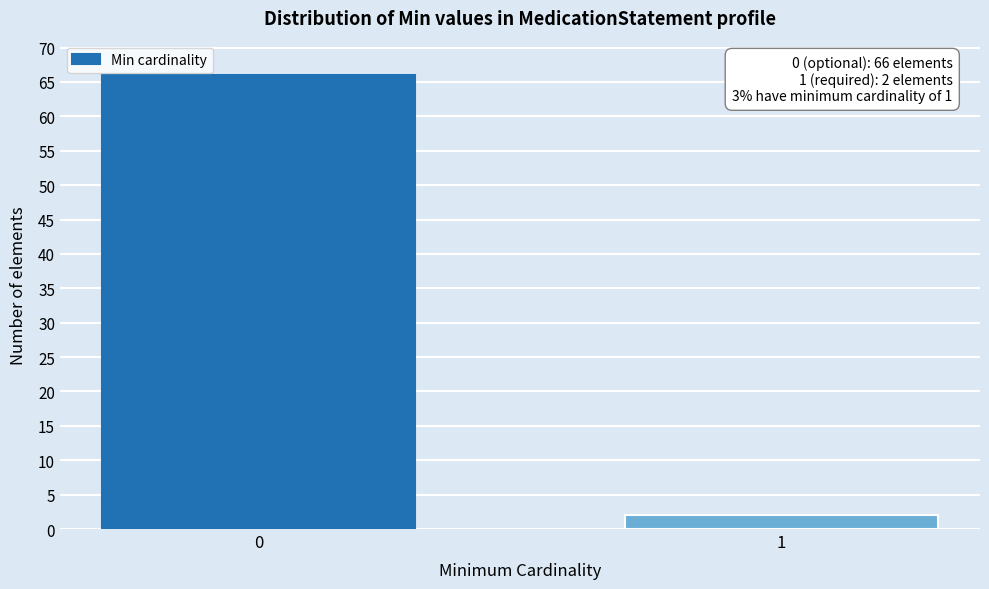

Reading left to right, transcribe all the data shown in this chart.

0=66	1=2